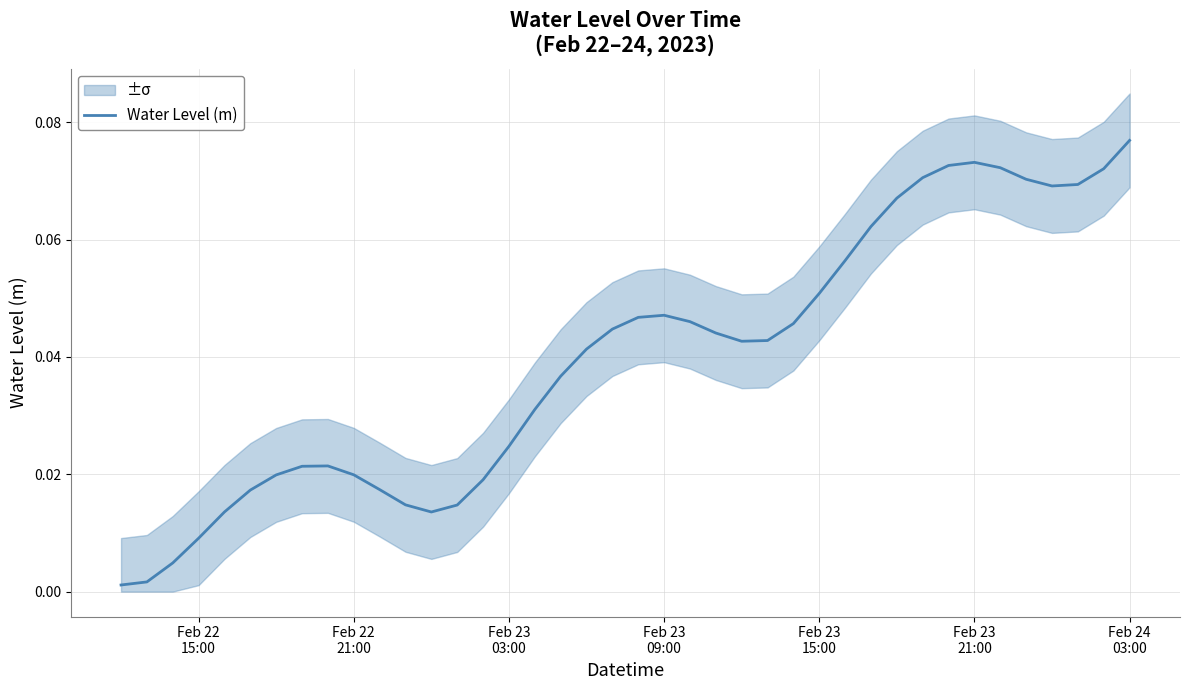

What is the sum of all values?

1.6